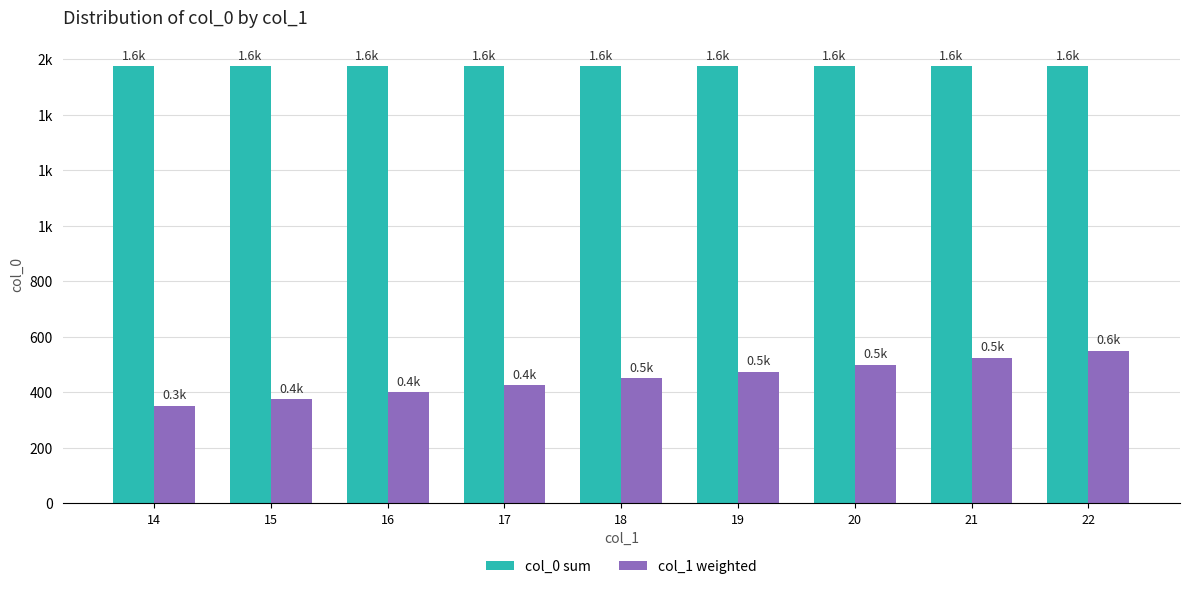

The value of col_0 sum at 16 is 539. True or false?

False